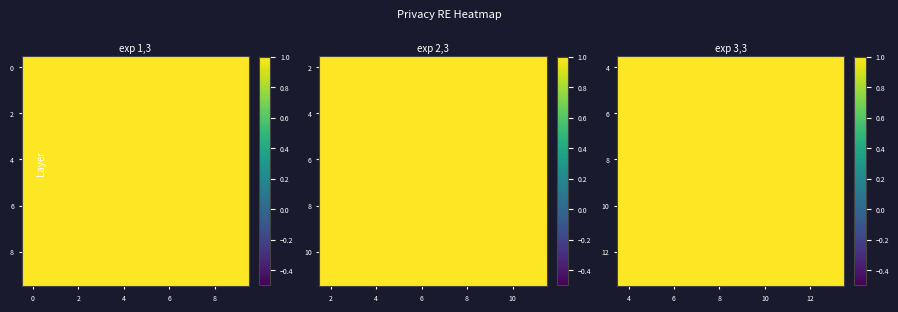

Read the 10 value at 6.

1.0